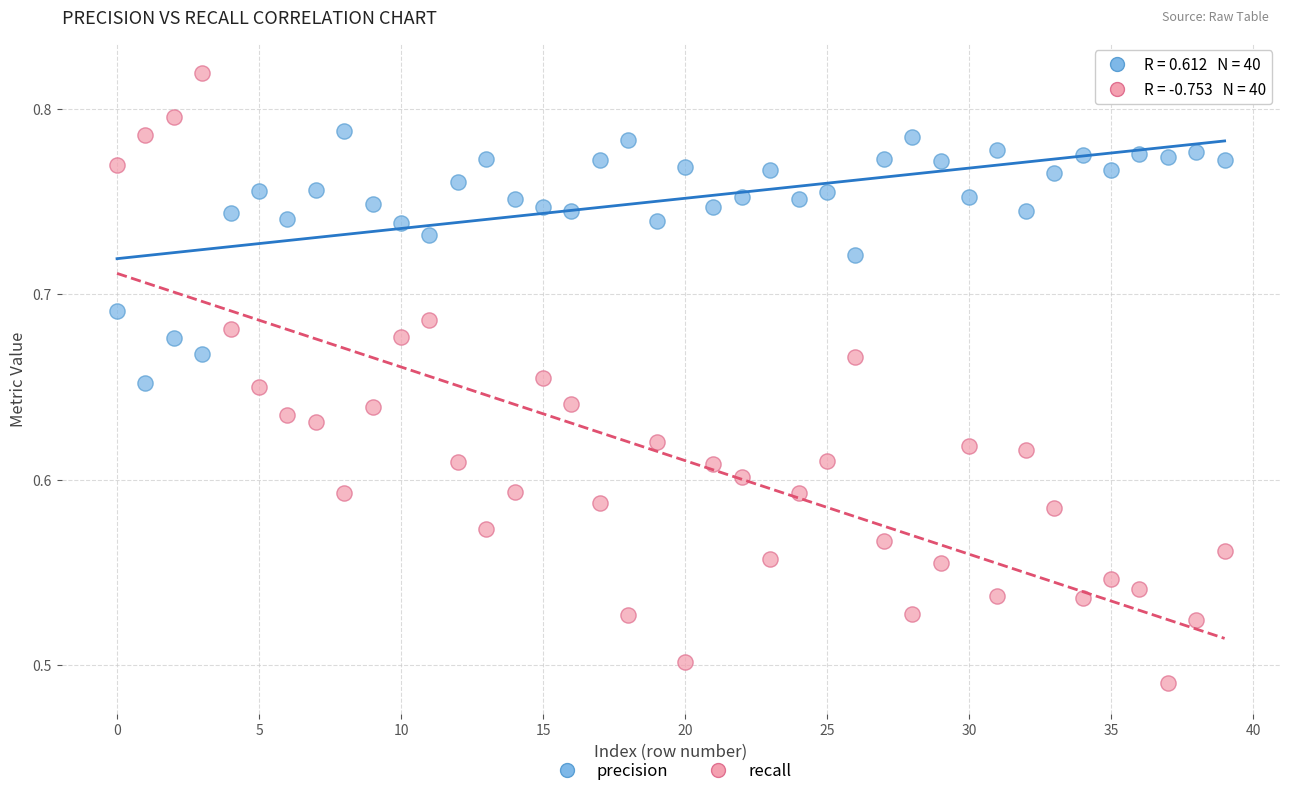

Which series has the largest Y range (max minus min)?

recall